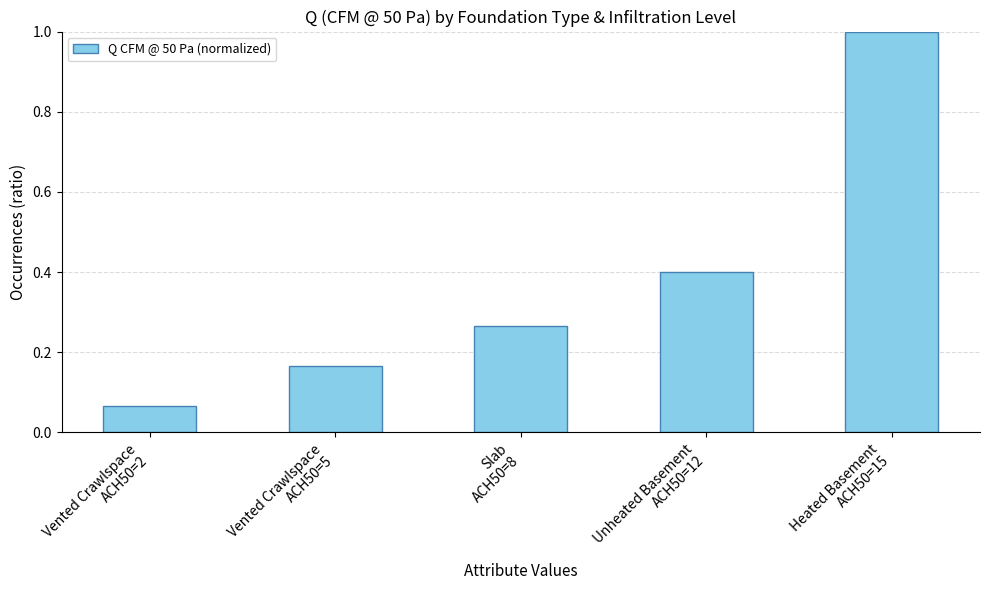

What is the value of the 5th bar from the left?

1.0